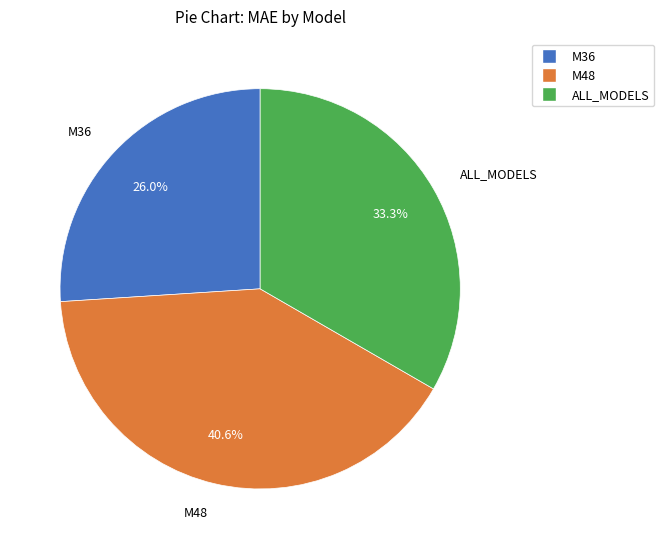

To the nearest percent, what is the difference between the M48 and ALL_MODELS slice percentages?

7%